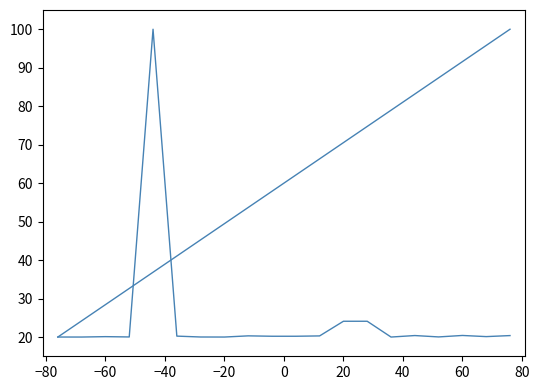

Is it true that Inversión(MMU$) equals 33.5 at −40?

False